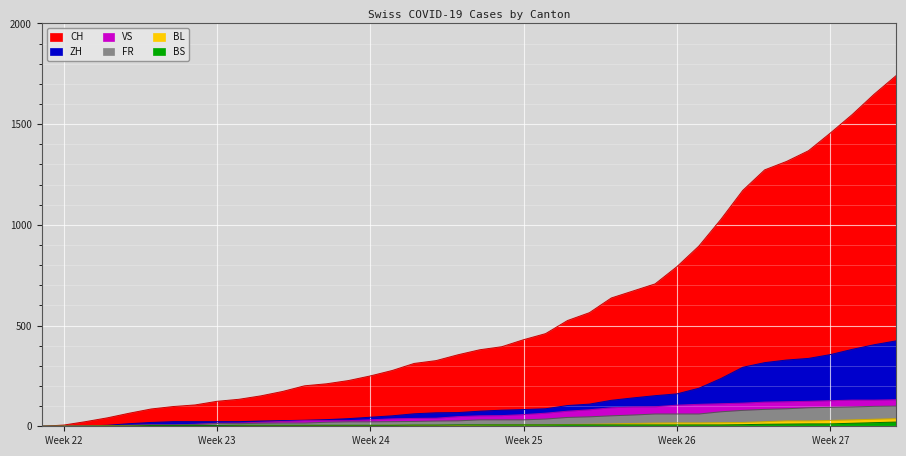

True or false: ZH and FR cross at least once.

False